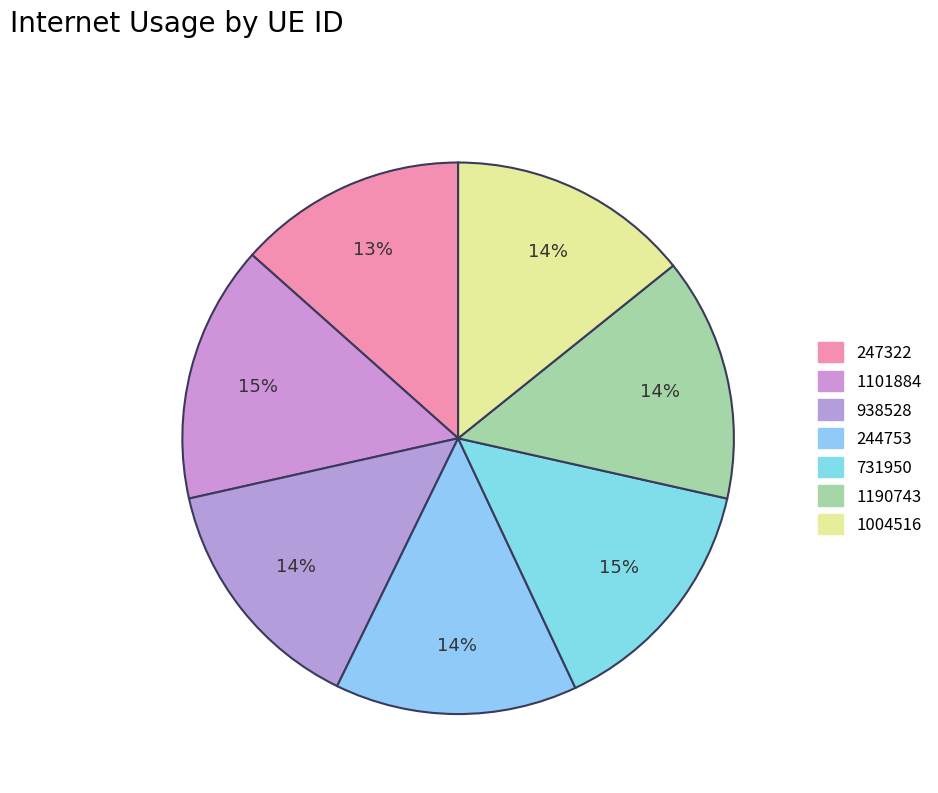

How many slices are in this pie chart?

7